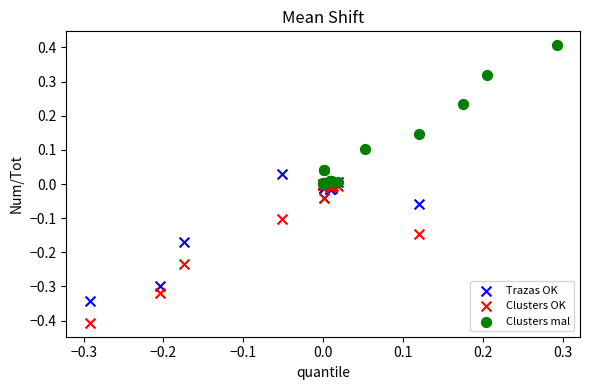

What are all the series names shown in the legend?

Trazas OK, Clusters OK, Clusters mal